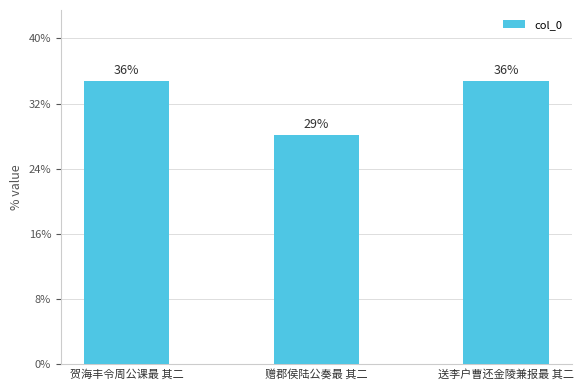

List the labels in order of value, largest first.

贺海丰令周公课最 其二, 送李户曹还金陵兼报最 其二, 赠郡侯陆公奏最 其二